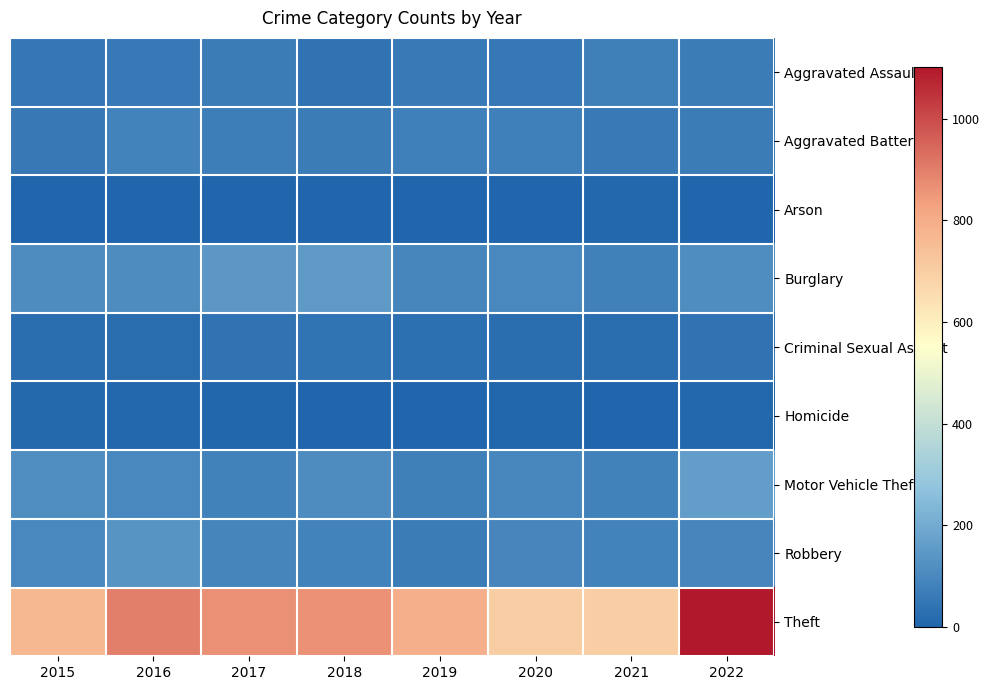

List the series in order of their peak value, lowest first.

Arson, Homicide, Criminal Sexual Assault, Aggravated Assault, Aggravated Battery, Robbery, Burglary, Motor Vehicle Theft, Theft